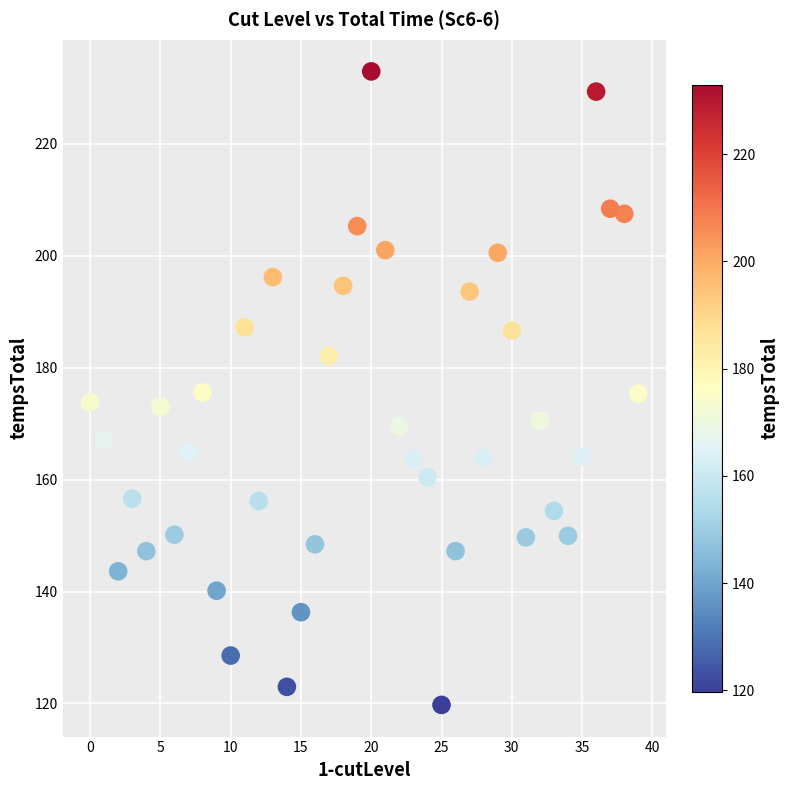

What is the range of Y values (max minus min)?

113.2